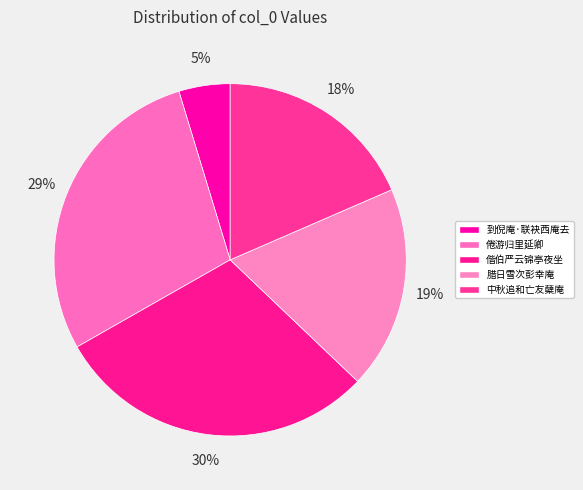

How many segments does this pie chart have?

5